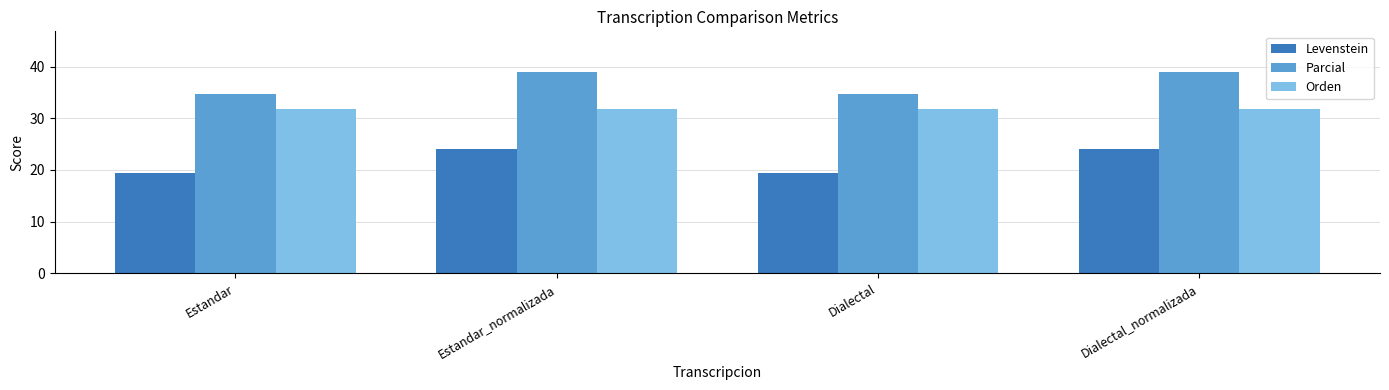

What is the sum of the Levenstein values at Estandar and Dialectal?

38.9